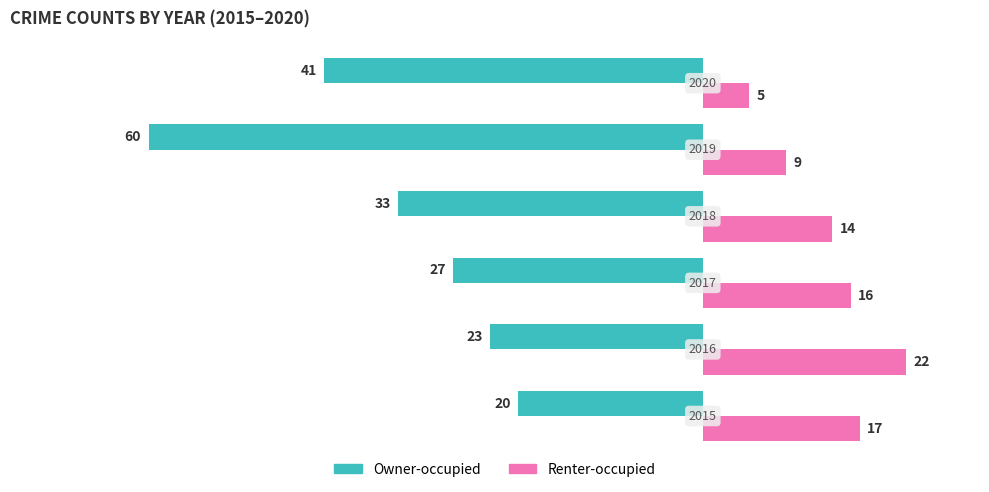

What are all the series names shown in the legend?

Owner-occupied, Renter-occupied